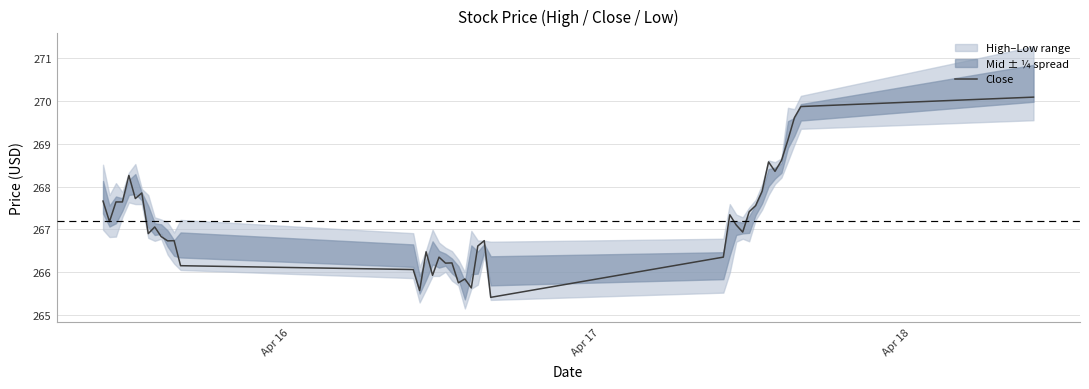

Does the chart display data point markers on the line(s)?

No